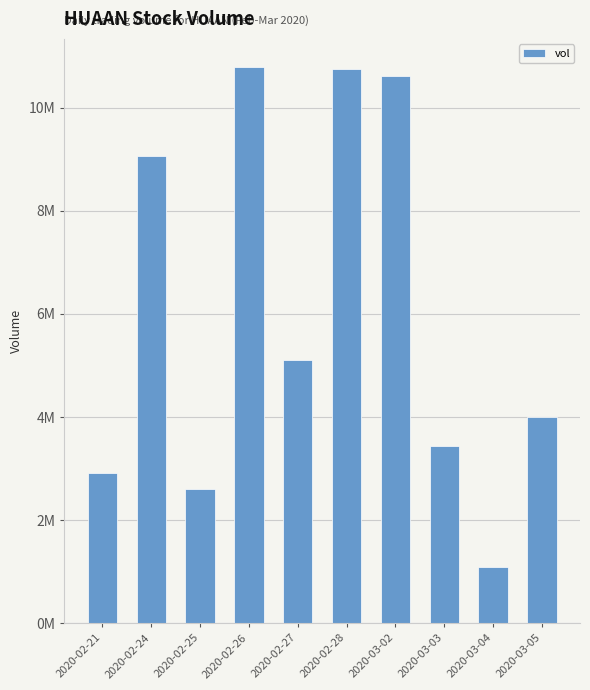

What is the smallest value displayed?

1088400